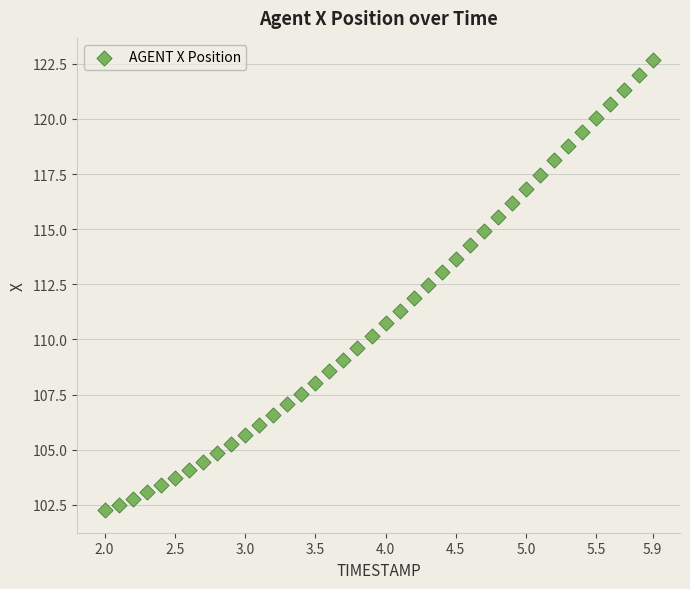

What is the range of Y values (max minus min)?

20.4